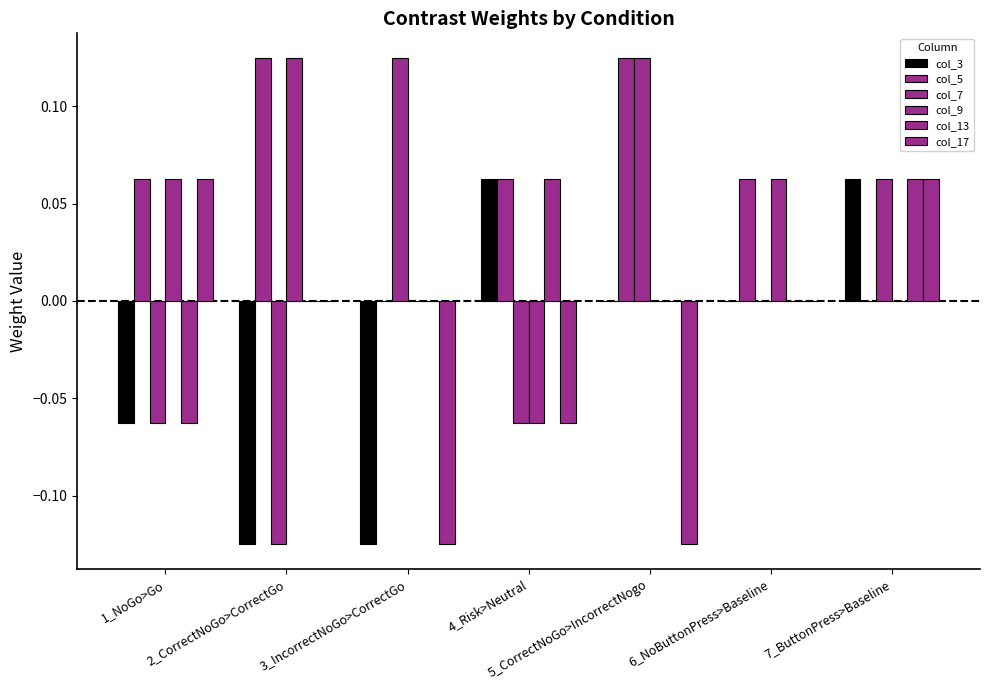

How many col_5 values are between 0 and 1?

7